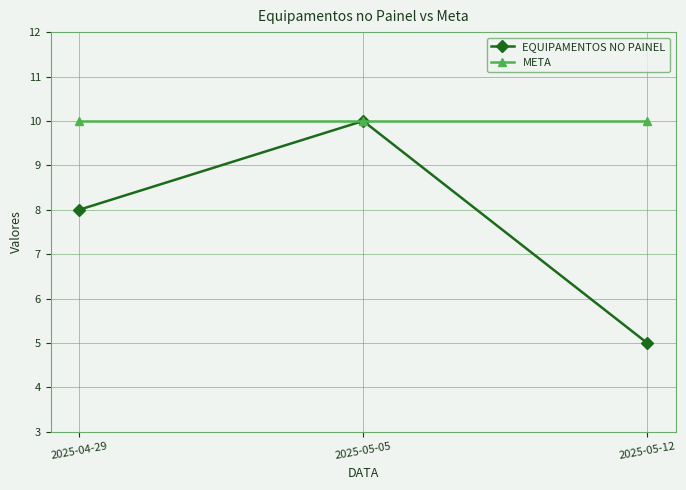

What is the label of the 3rd point from the left?

2025-05-12